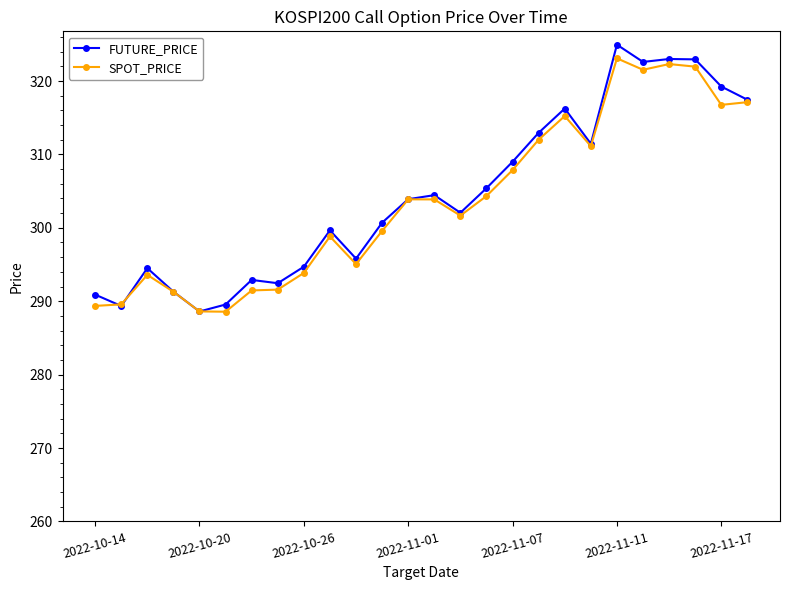

What is the value of the SPOT_PRICE point at the 7th from the left?

291.5